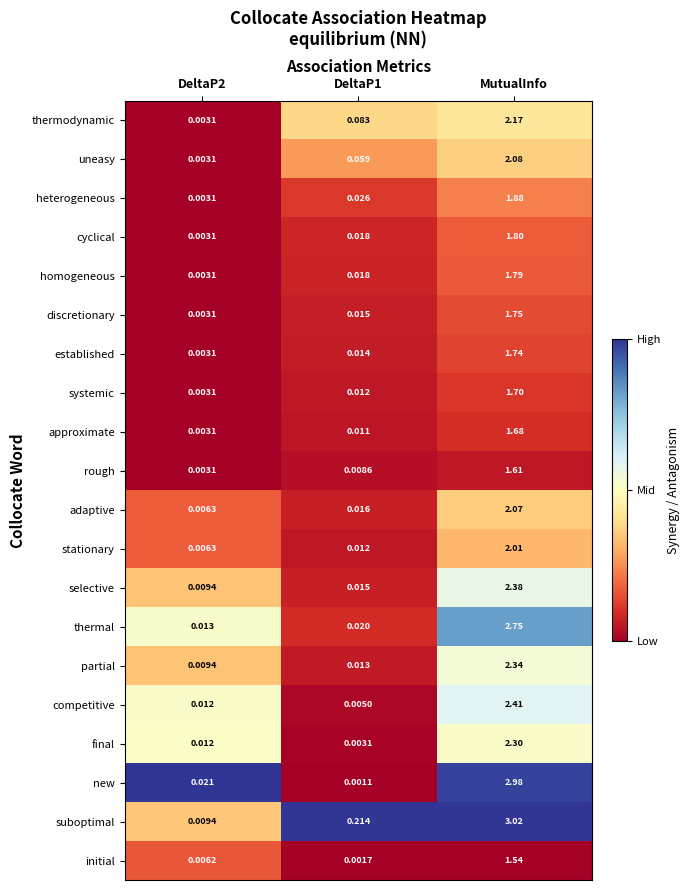

Which category has the highest value in the heterogeneous series?

MutualInfo